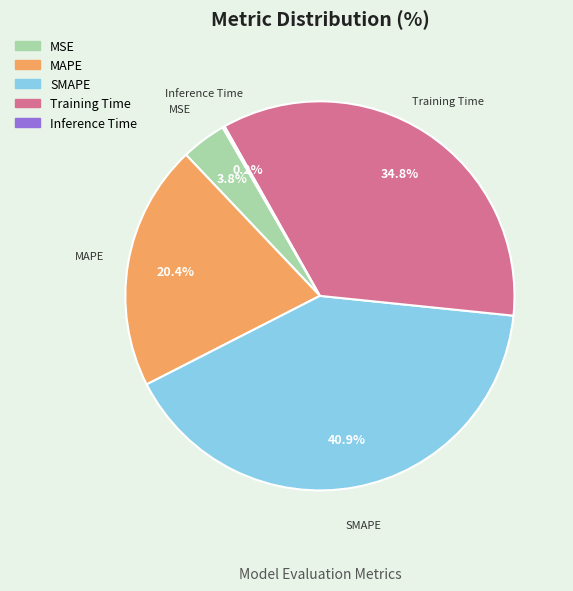

What percentage is NOT represented by MSE?

96.2%